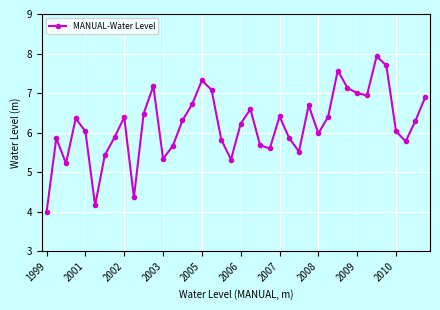

What is the minimum value shown in the chart?

4.0